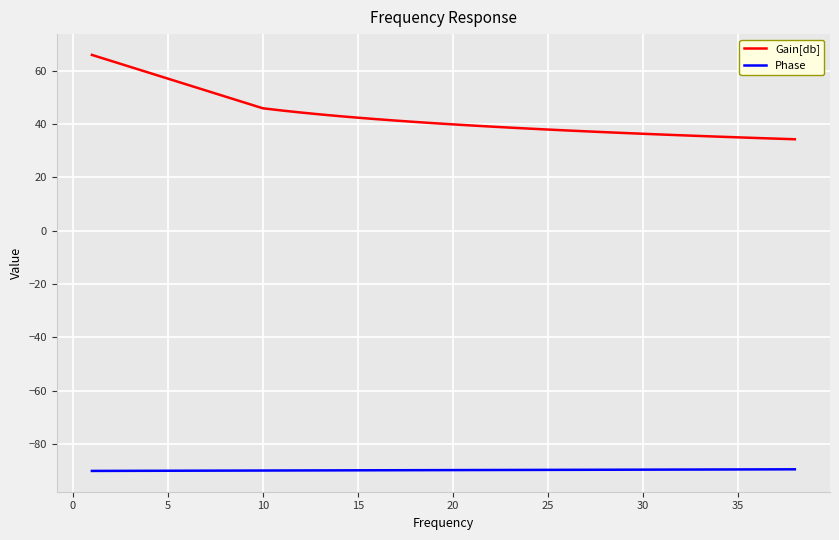

What is the minimum value for Phase?

-90.0